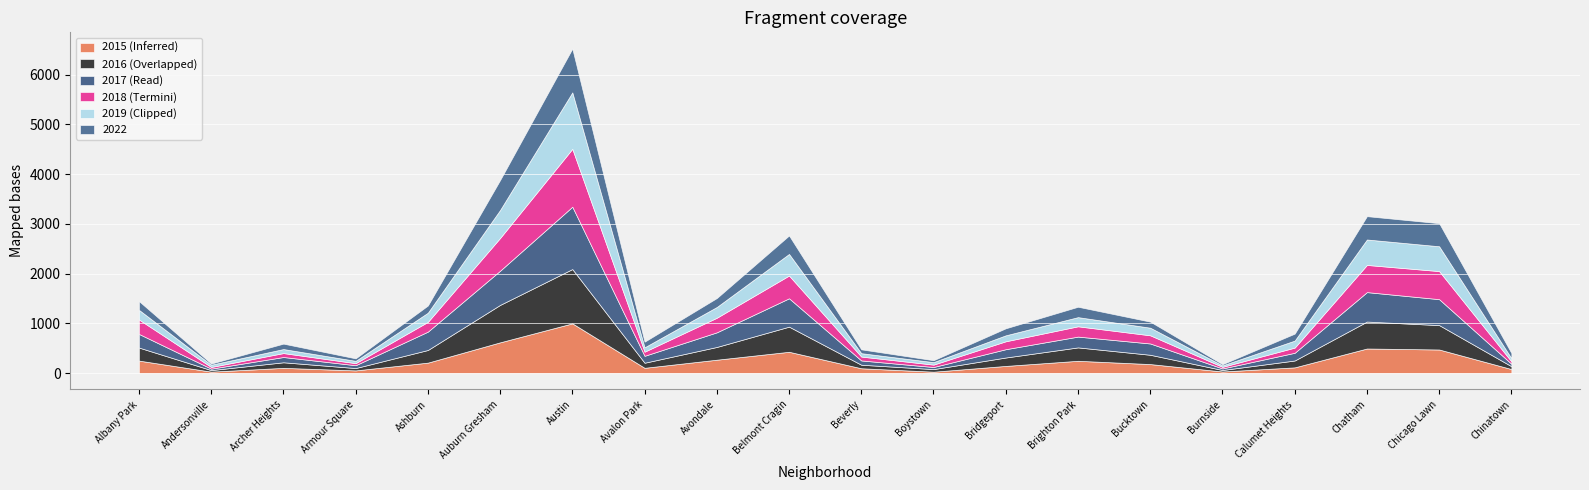

What is the label of the 20th point from the left?

Chinatown